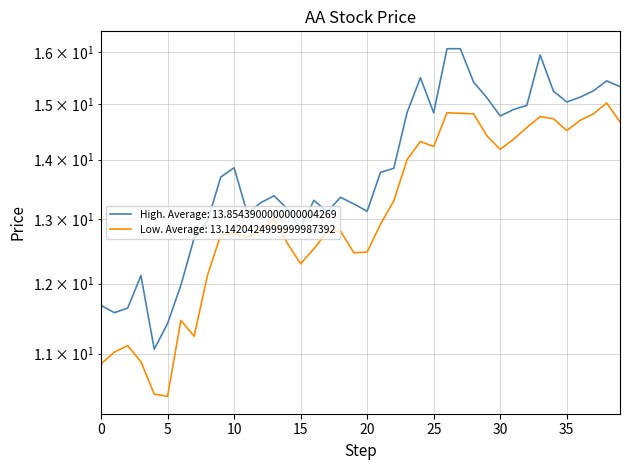

What is the value of the high point at the 9th from the left?

13.0